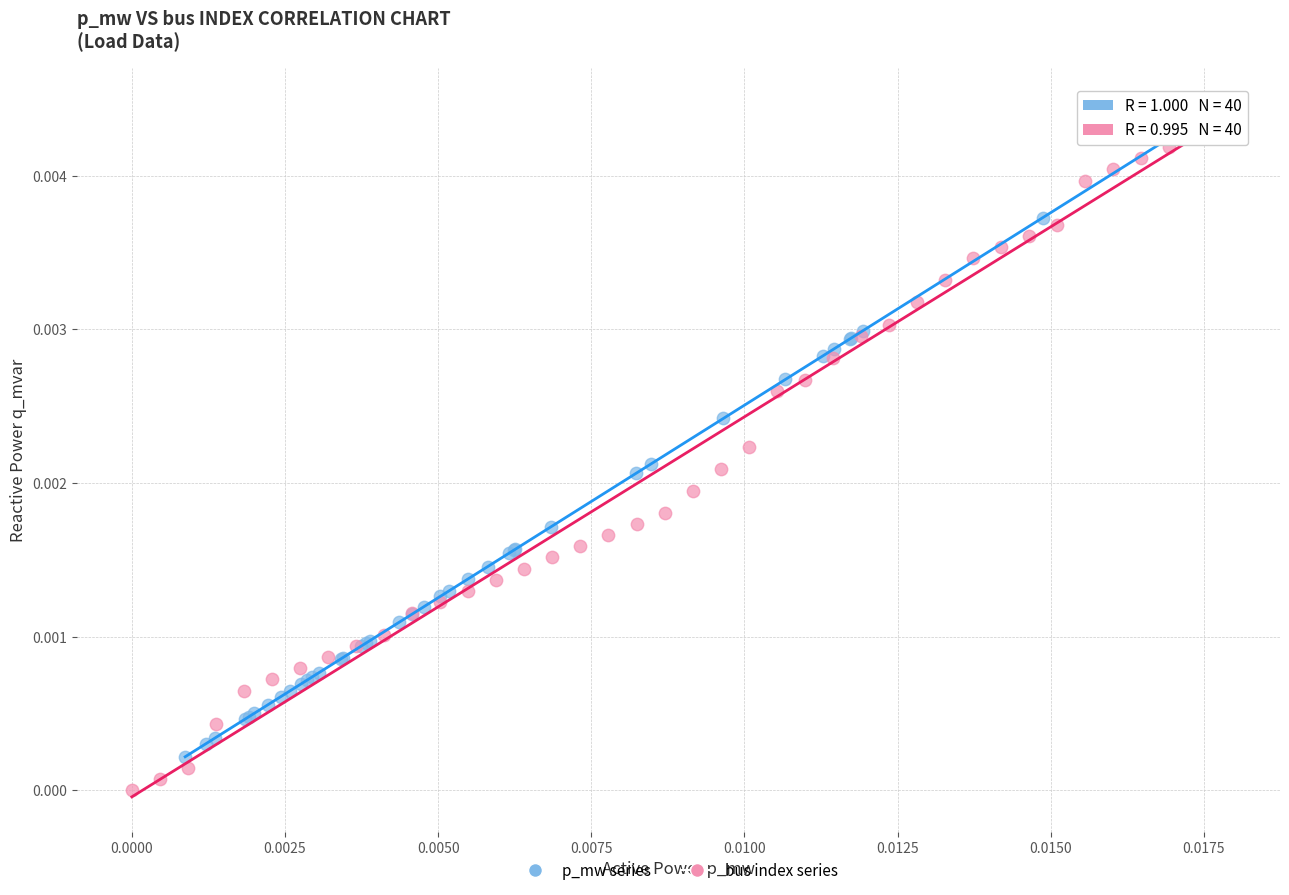

What are all the series names shown in the legend?

p_mw series, bus index series